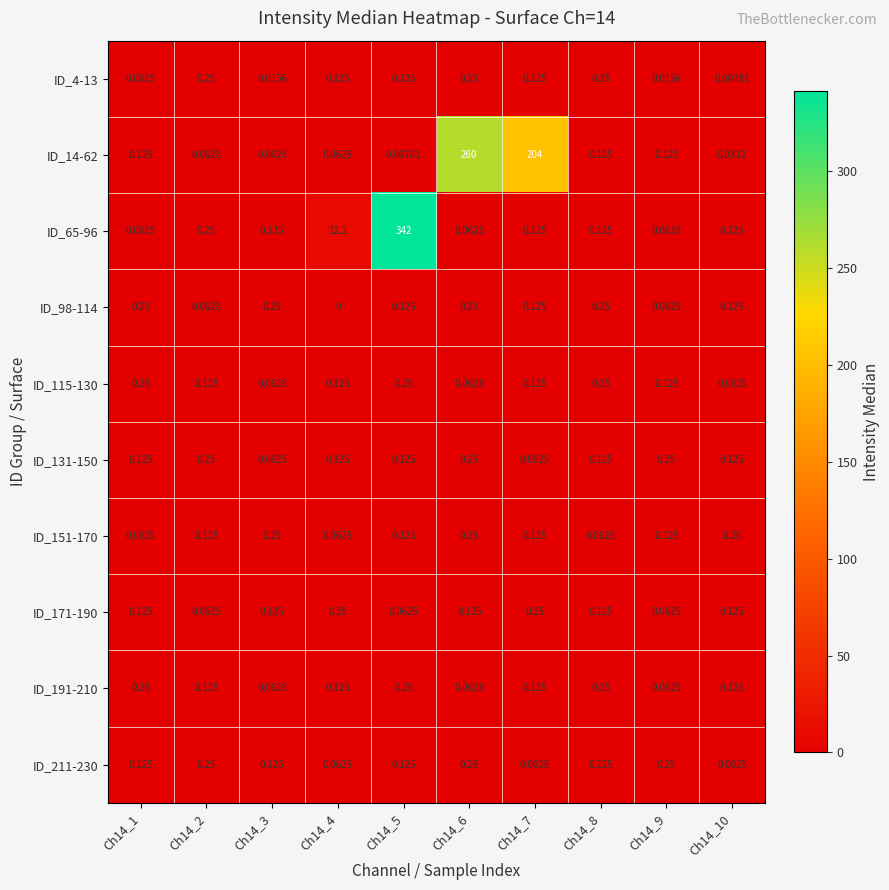

Is the value of ID_14-62 at Ch14_6 greater than the value of ID_65-96 at Ch14_5?

No